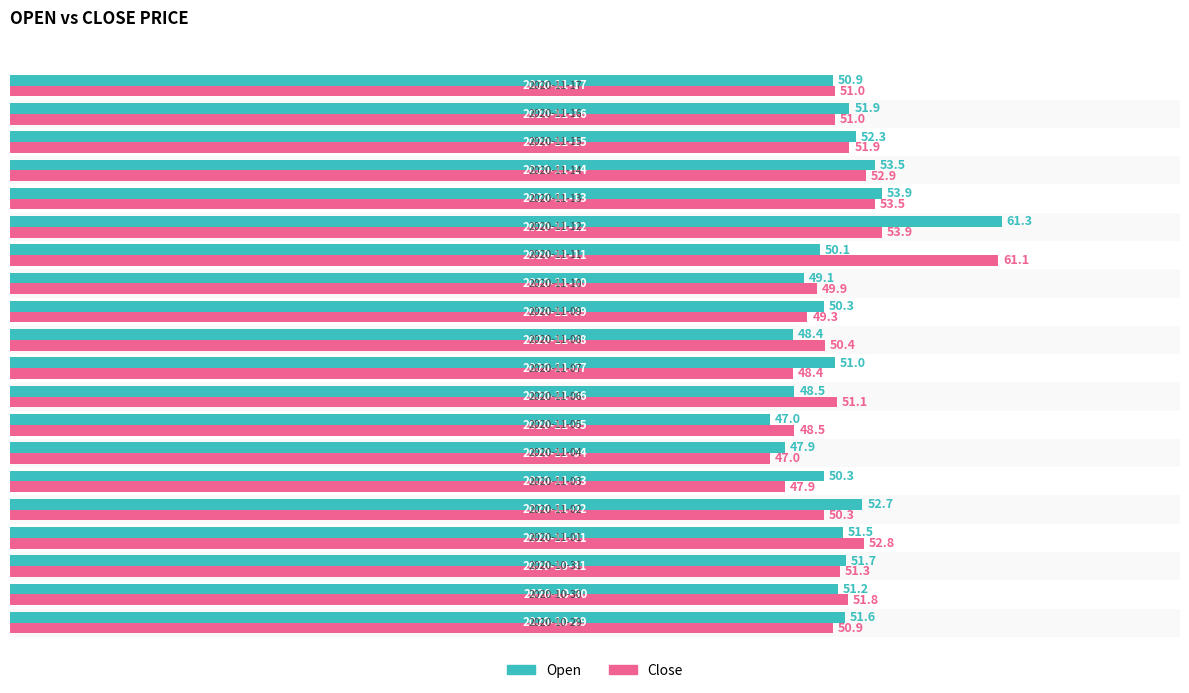

Which series has the largest range (max minus min)?

Open